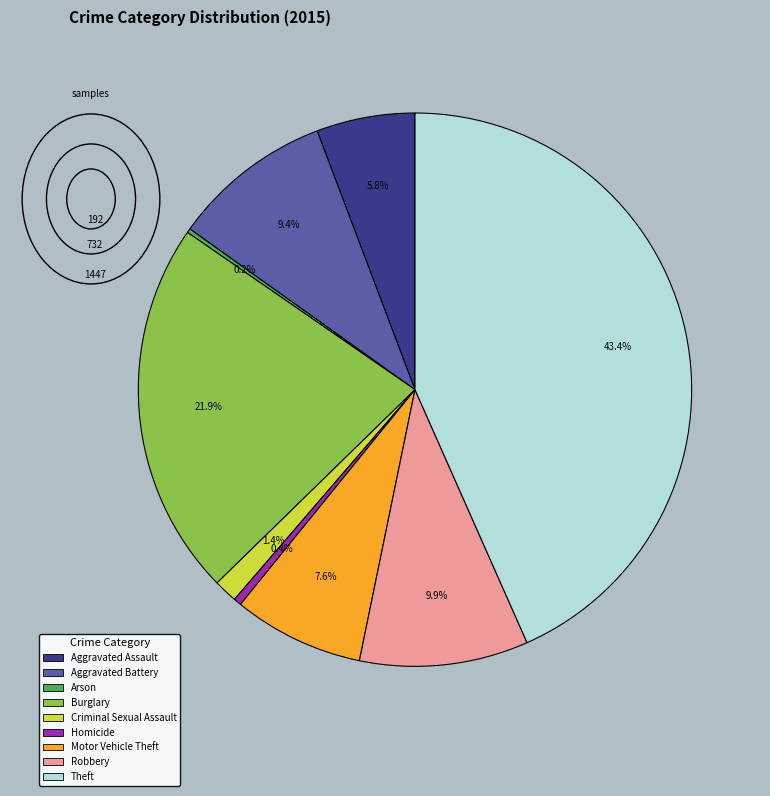

True or false: Homicide accounts for 0% of the total.

True